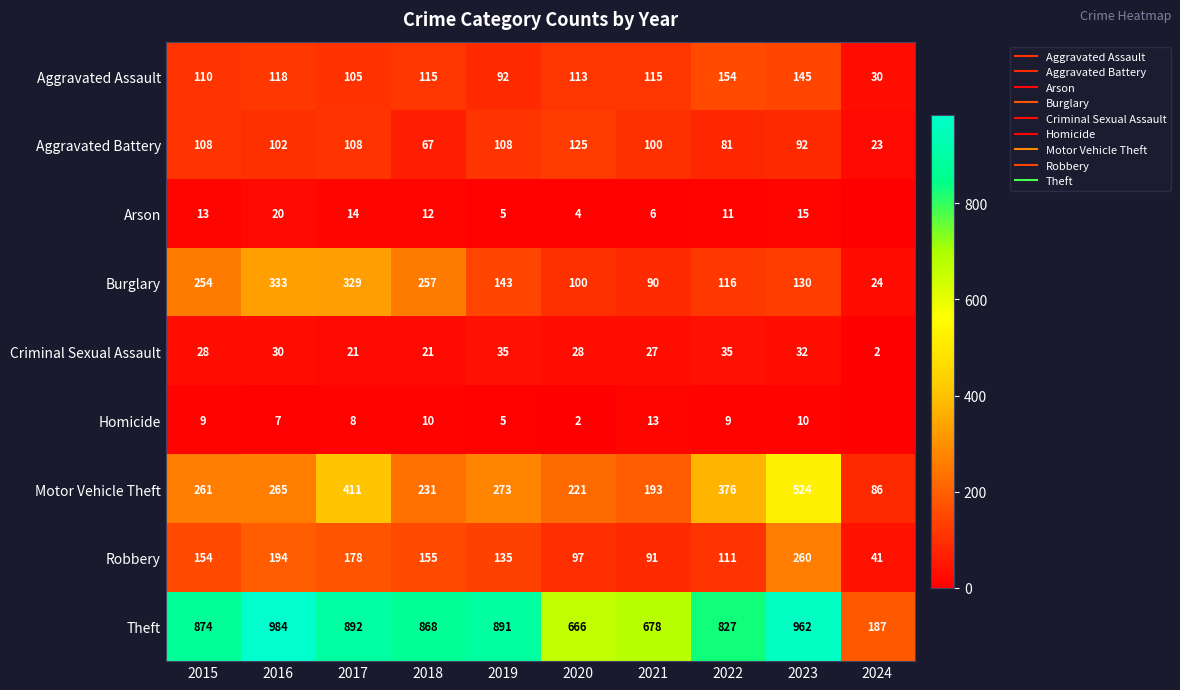

Which series has the largest total across all categories?

Theft